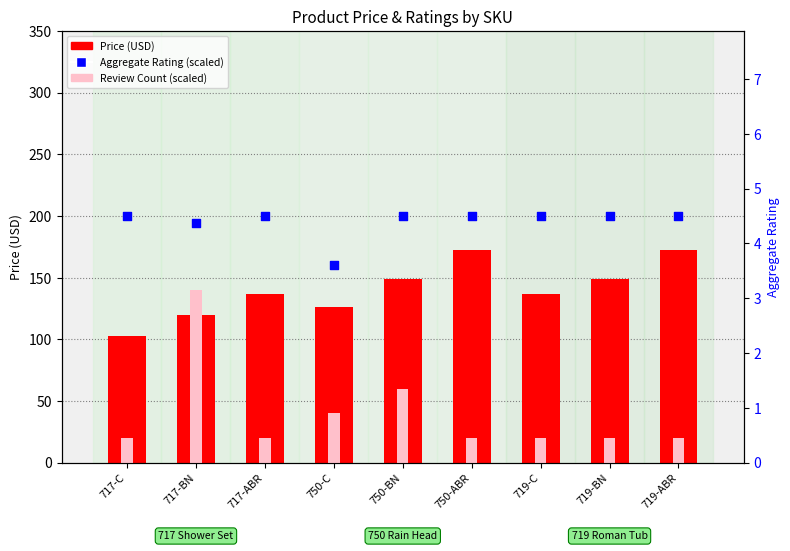

Which series contains the lowest Y value?

Review Count (scaled)